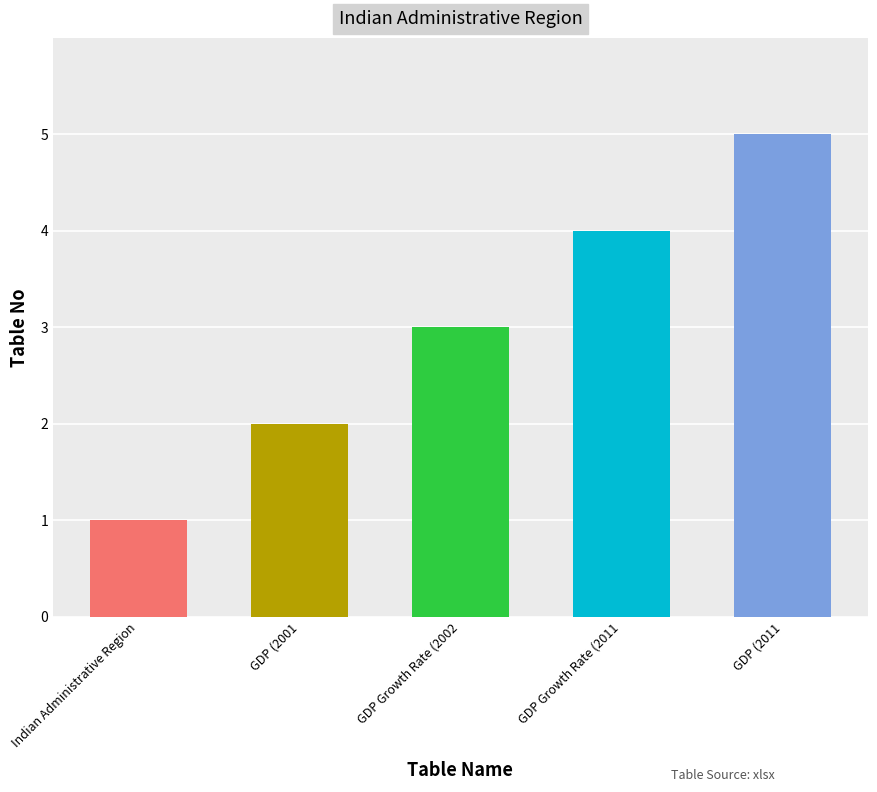

At which category does the chart reach its minimum across all series?

Indian Administrative Region